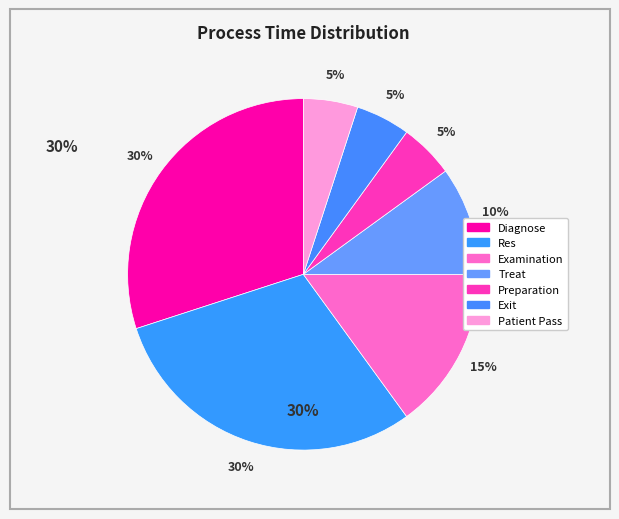

How many slices are in this pie chart?

7